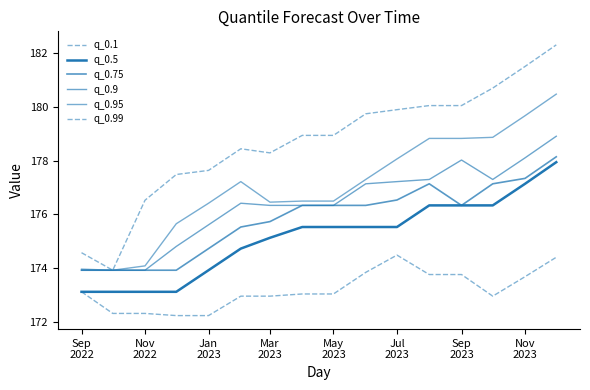

How many lines are shown in the chart?

6